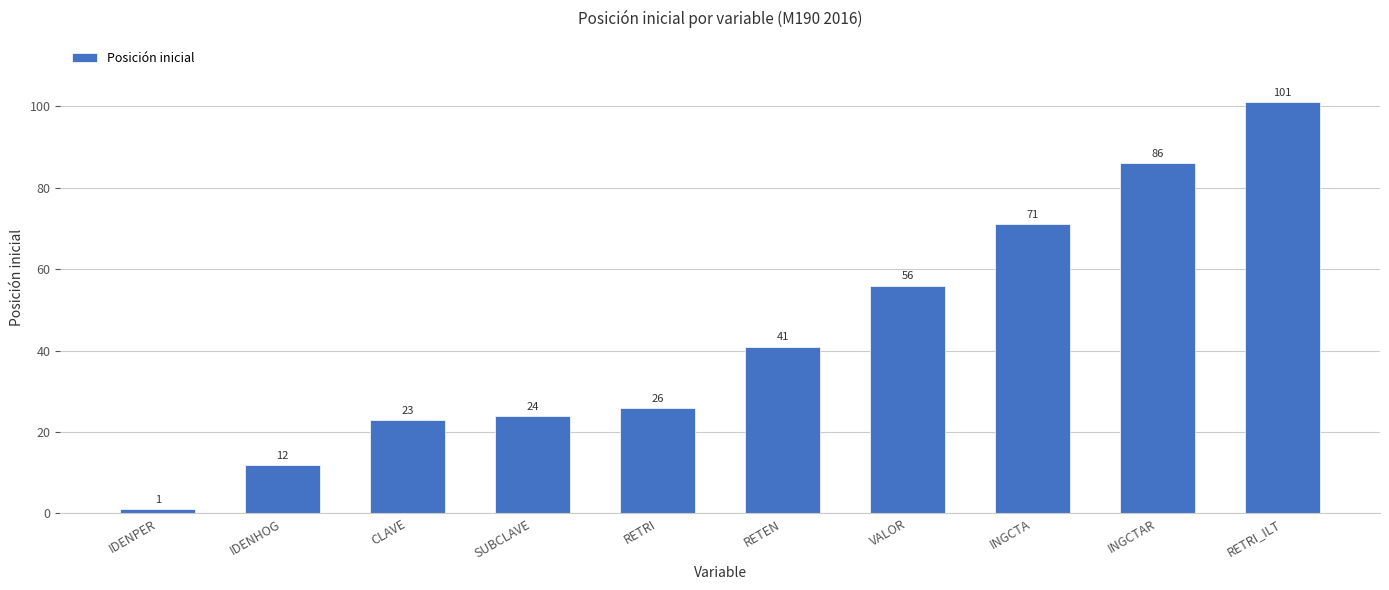

List the labels in order of value, largest first.

RETRI_ILT, INGCTAR, INGCTA, VALOR, RETEN, RETRI, SUBCLAVE, CLAVE, IDENHOG, IDENPER